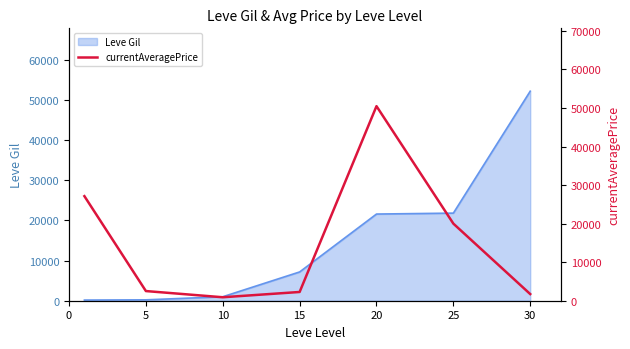

The value at 20 is 79778. True or false?

False